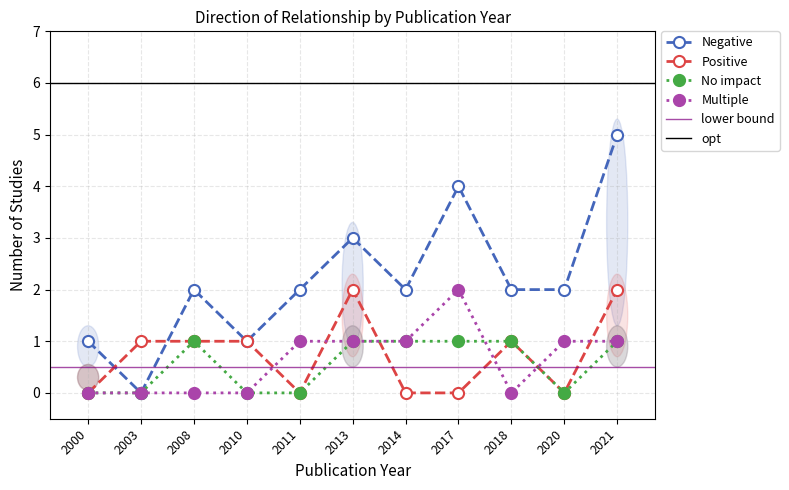

What is the difference between the Multiple values at 2018 and 2021?

1